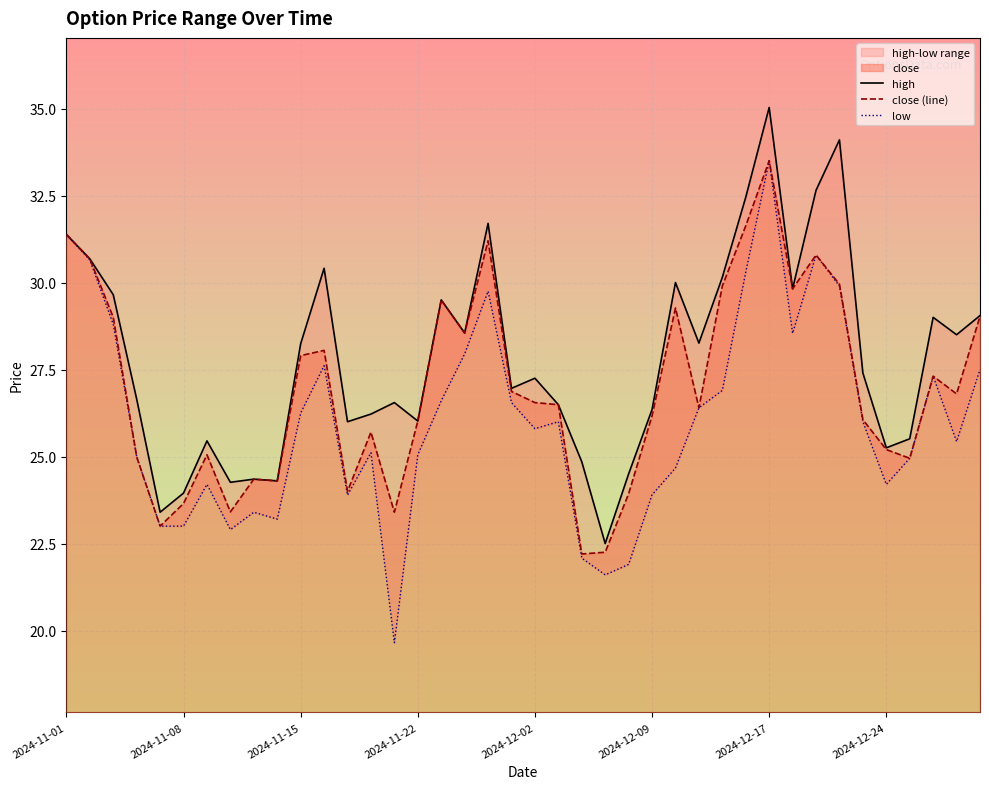

What is the minimum value for close (line)?

22.2